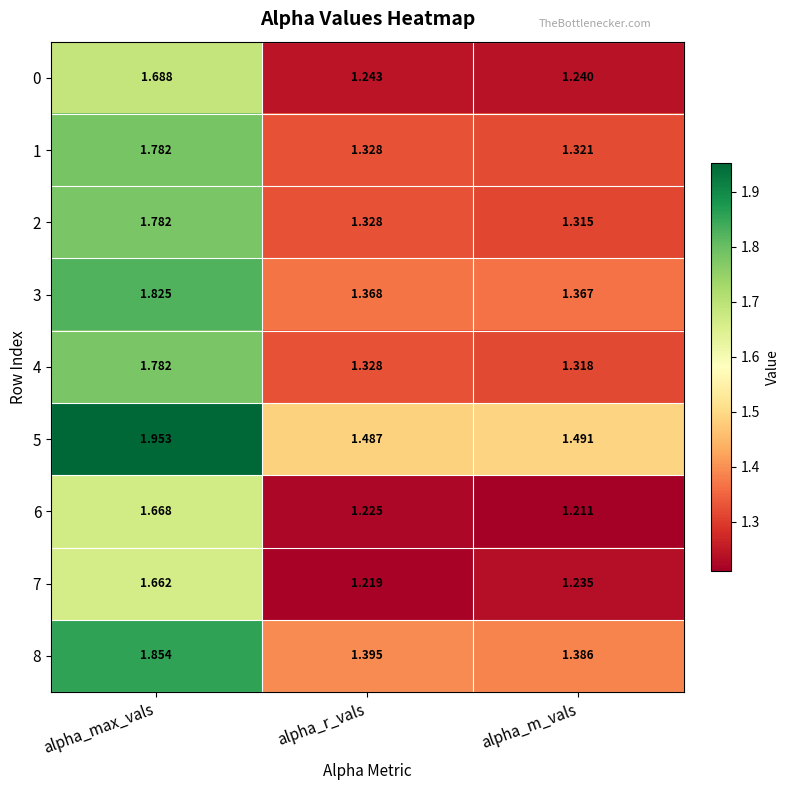

Rank the categories by 5 value from highest to lowest.

alpha_max_vals, alpha_m_vals, alpha_r_vals